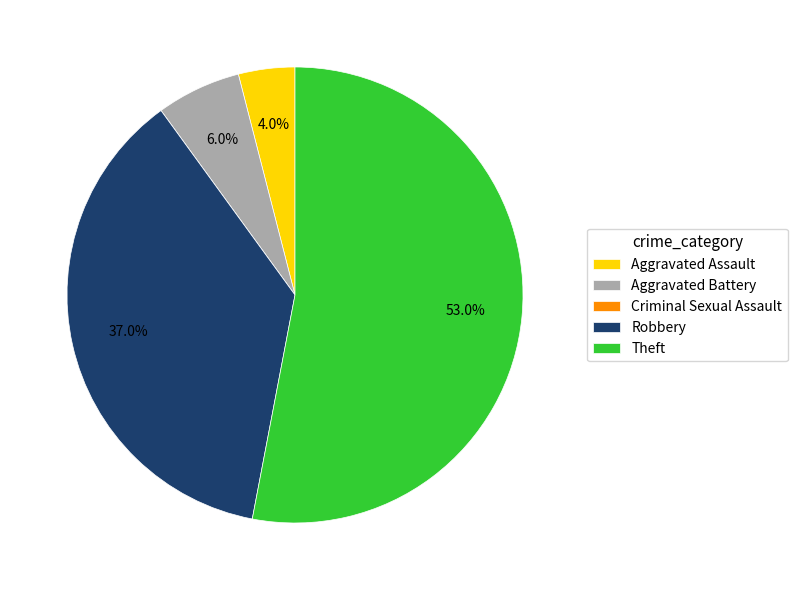

Which has a higher value, Theft or Robbery?

Theft